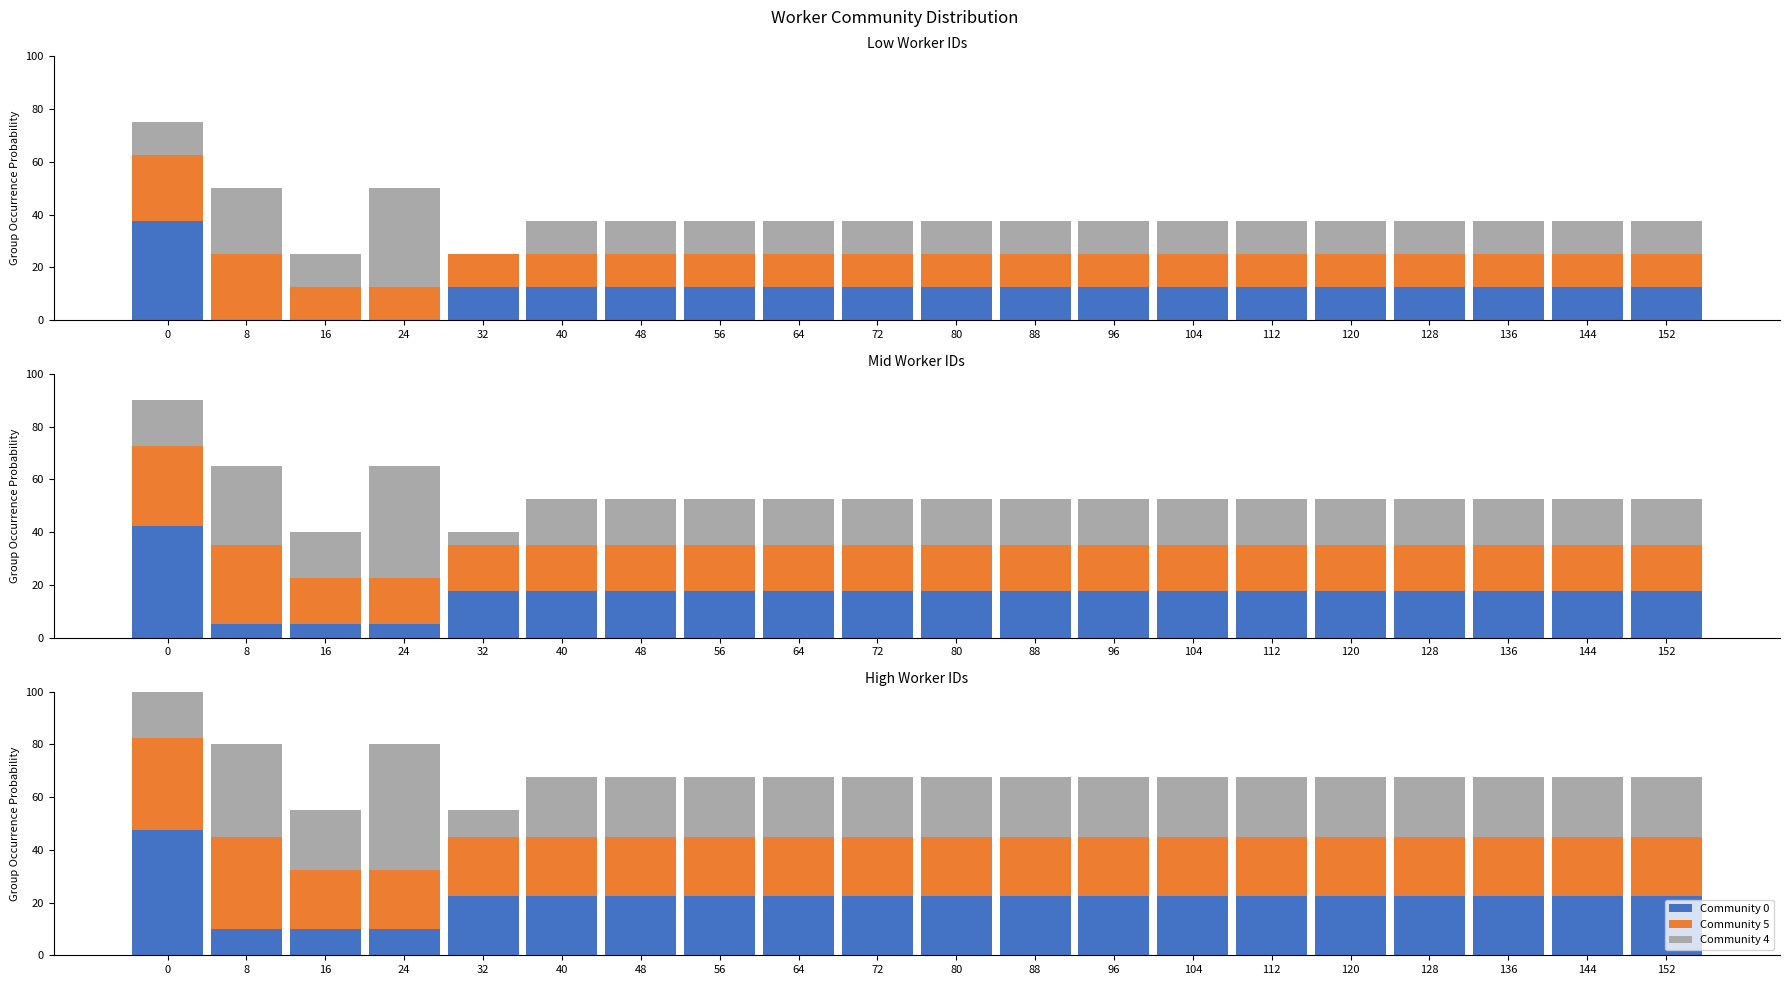

The Community 4 series shows 22.5 at 120. True or false?

True